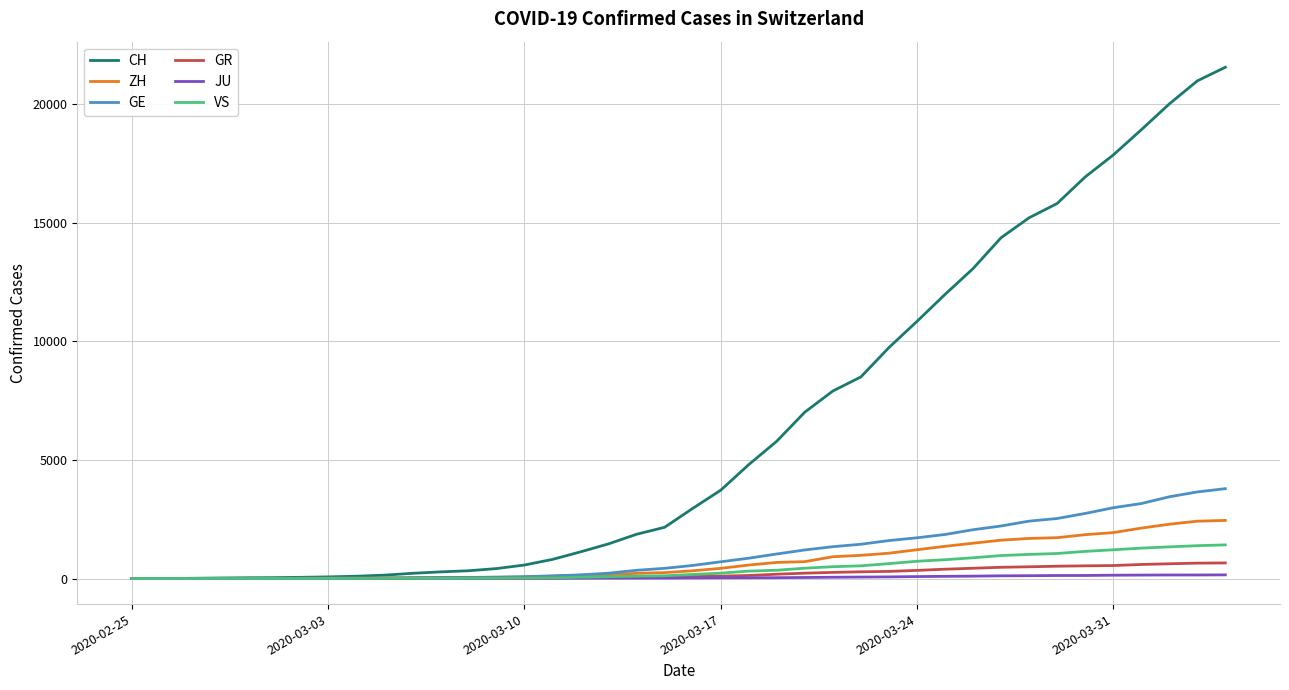

How many lines are shown in the chart?

6